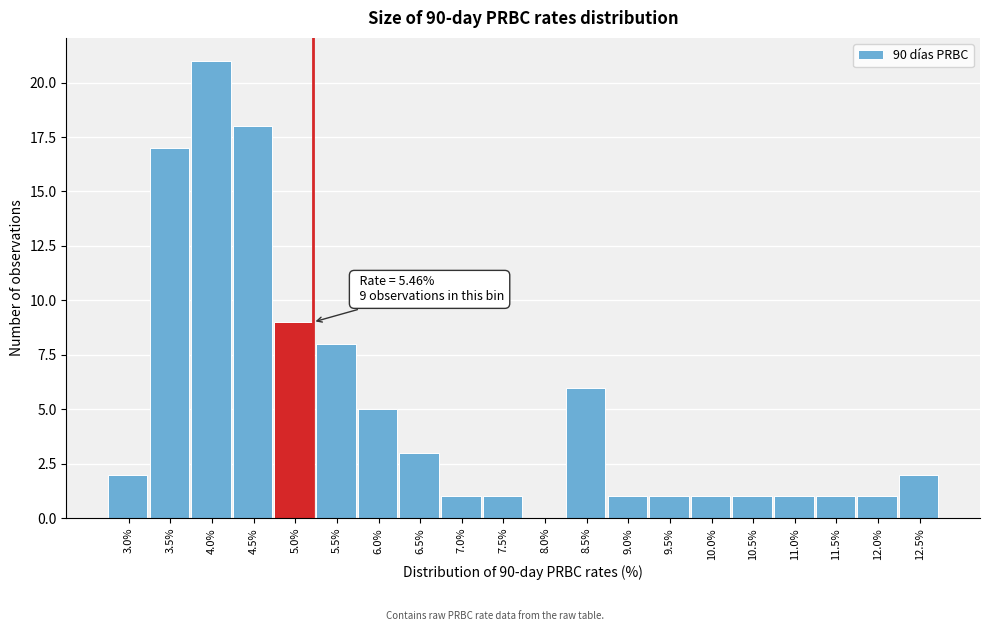

Reading right to left, list all the values displayed in this chart.

12.5%=2	12.0%=1	11.5%=1	11.0%=1	10.5%=1	10.0%=1	9.5%=1	9.0%=1	8.5%=6	8.0%=0	7.5%=1	7.0%=1	6.5%=3	6.0%=5	5.5%=8	5.0%=9	4.5%=18	4.0%=21	3.5%=17	3.0%=2